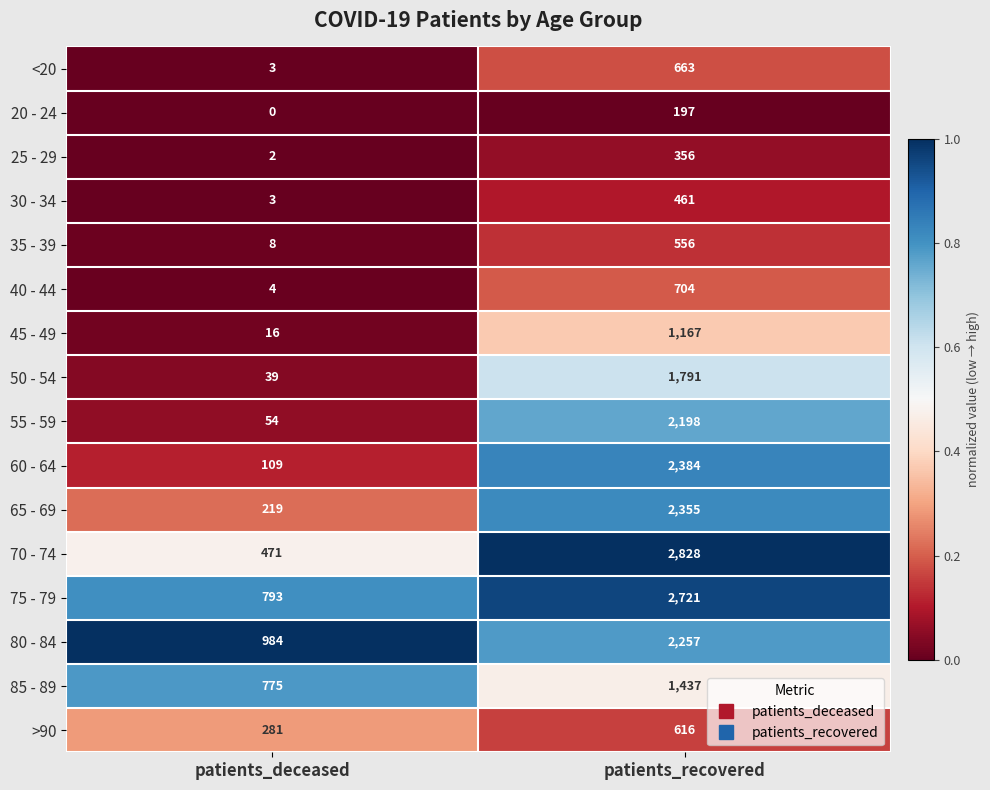

The 30 - 34 series shows 696 at patients_recovered. True or false?

False